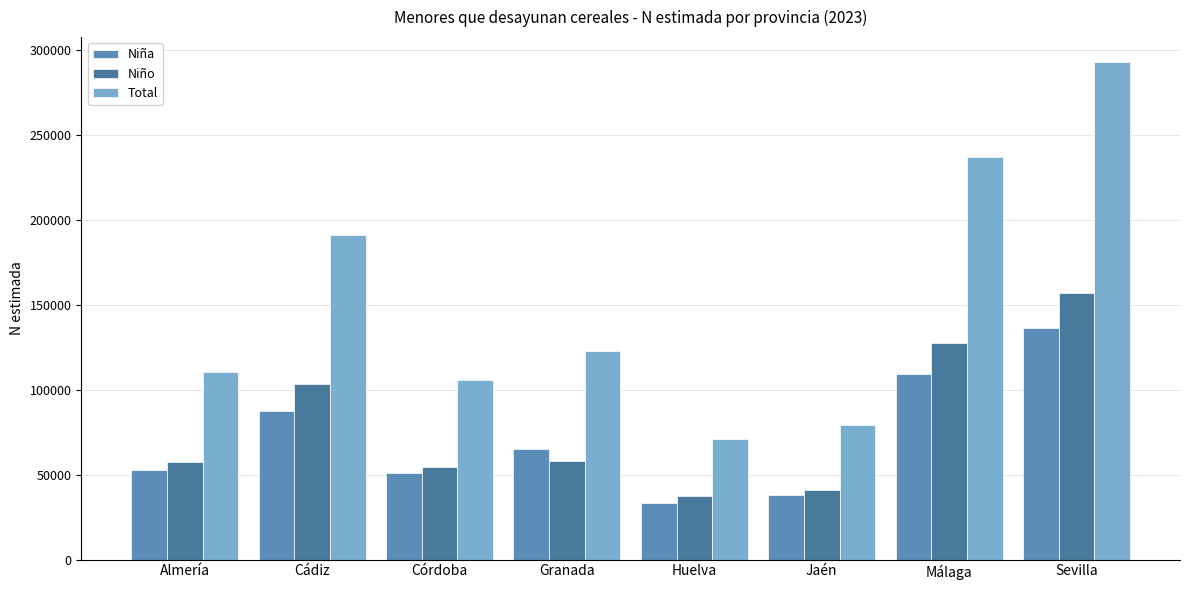

How many groups of bars are there?

8